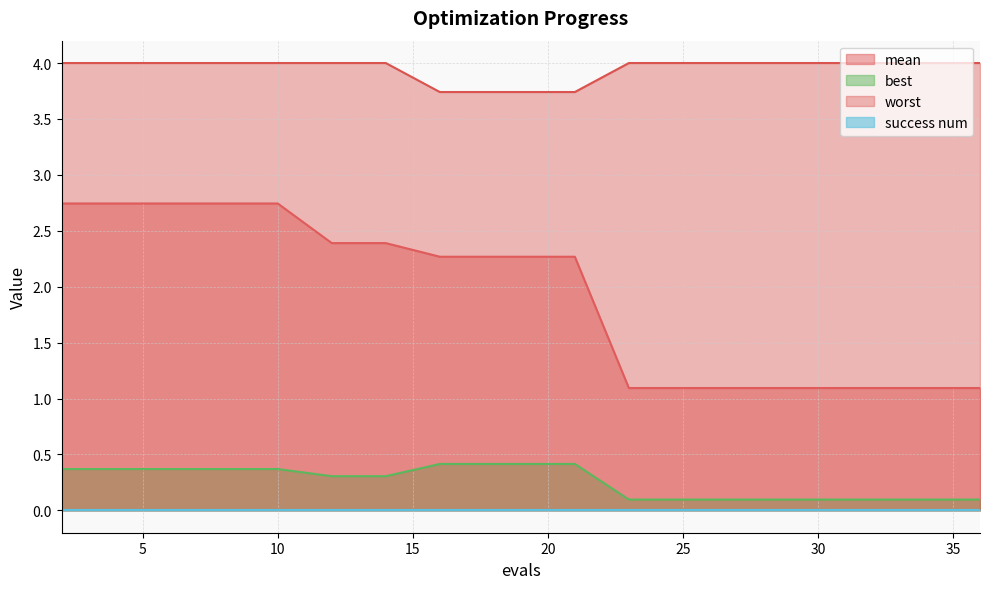

At how many categories does at least one series exceed 3?

20